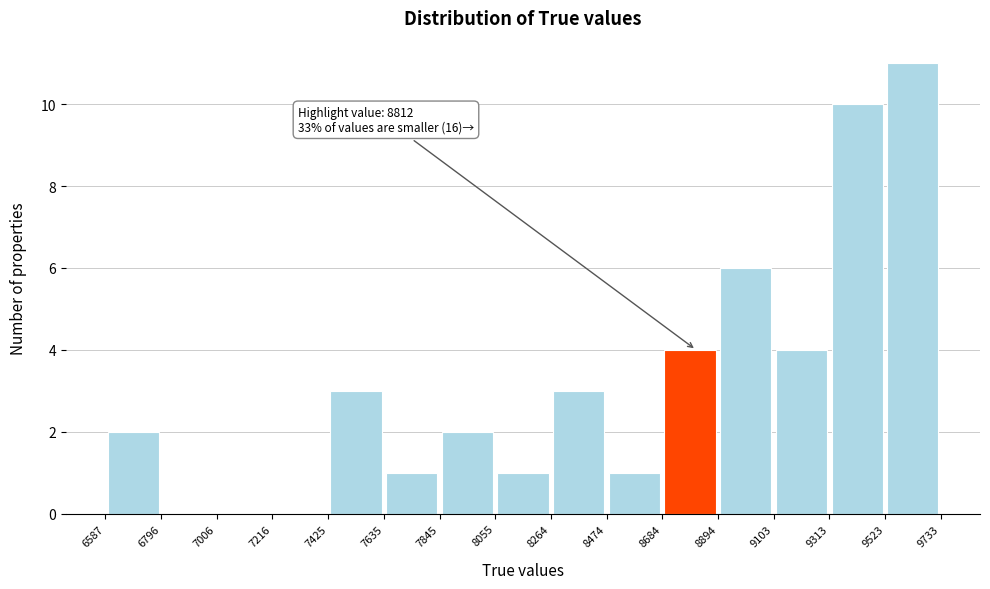

Over which range of the x-axis is the bar tallest?

9523 to 9733